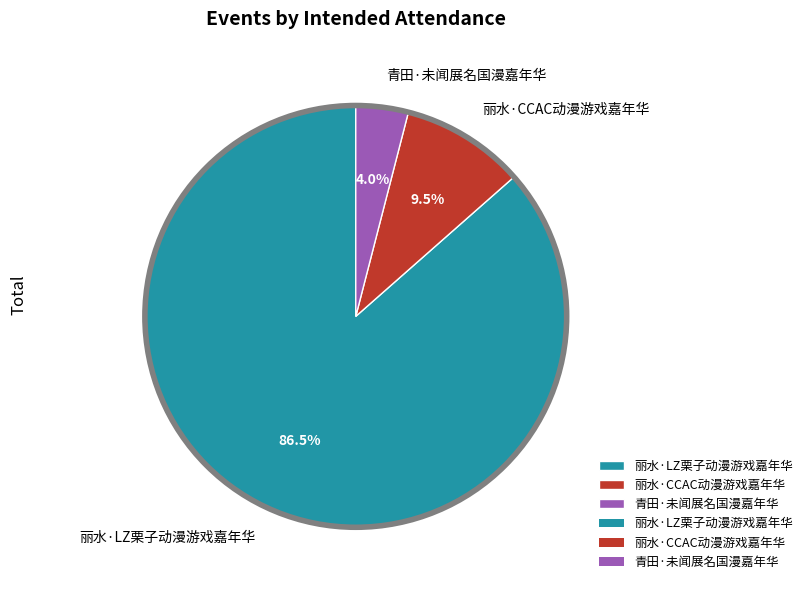

Which has a higher value, 青田·未闻展名国漫嘉年华 or 丽水·CCAC动漫游戏嘉年华?

丽水·CCAC动漫游戏嘉年华